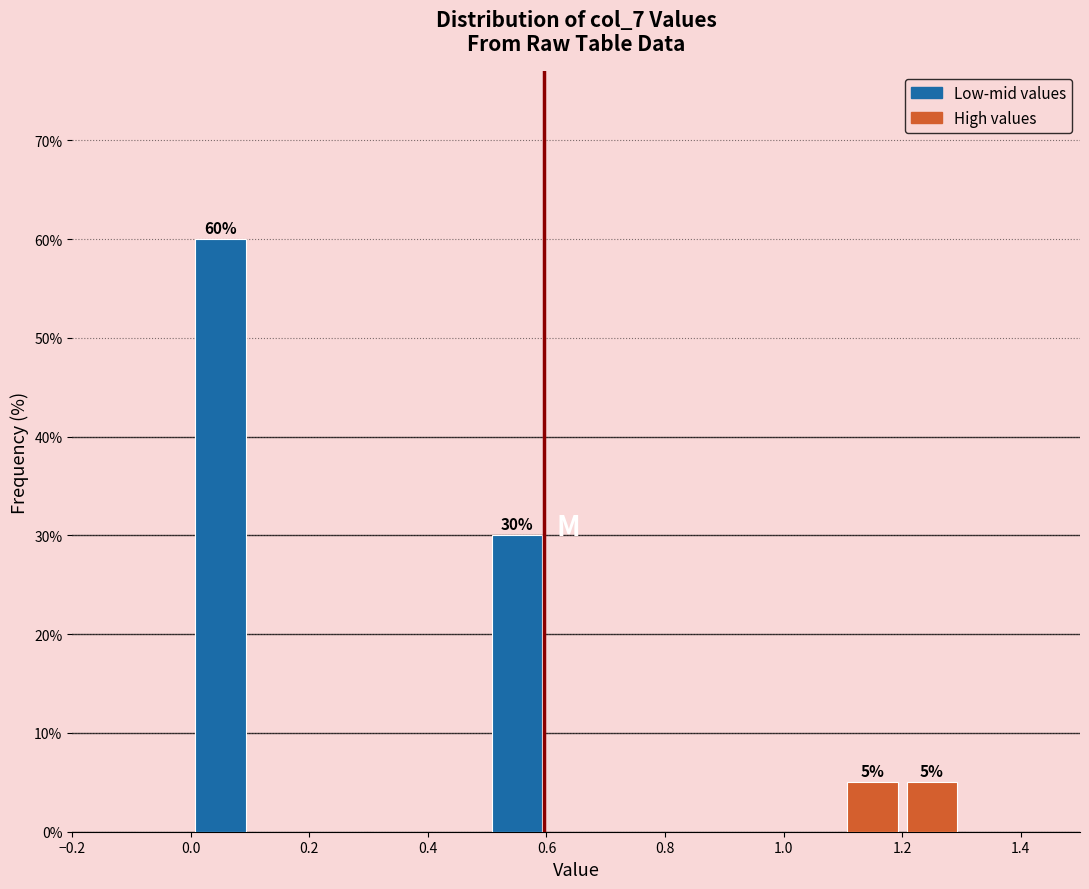

Over which range of the x-axis is the bar tallest?

0.0 to 0.1